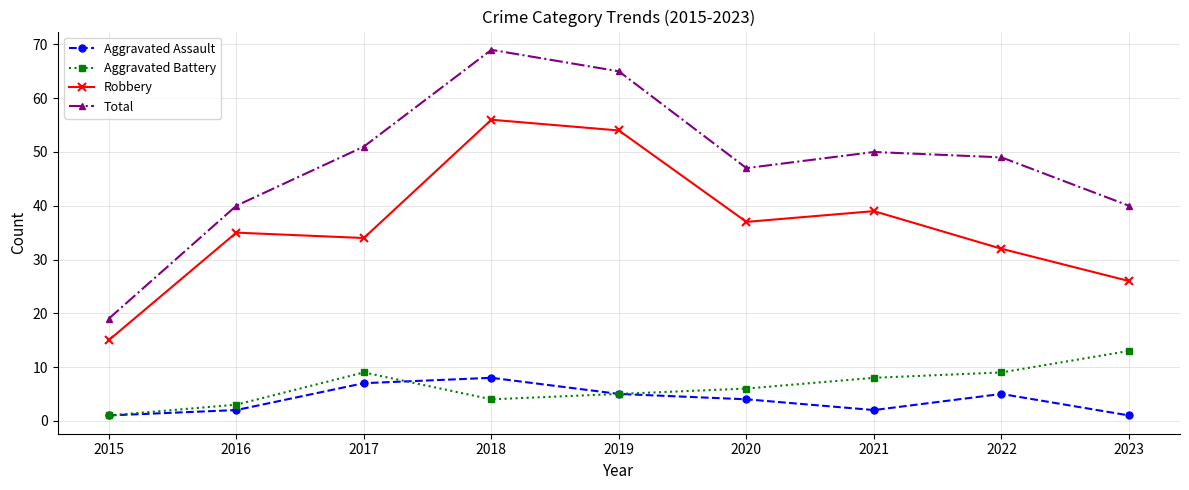

Is it true that Total equals 65 at 2019?

True